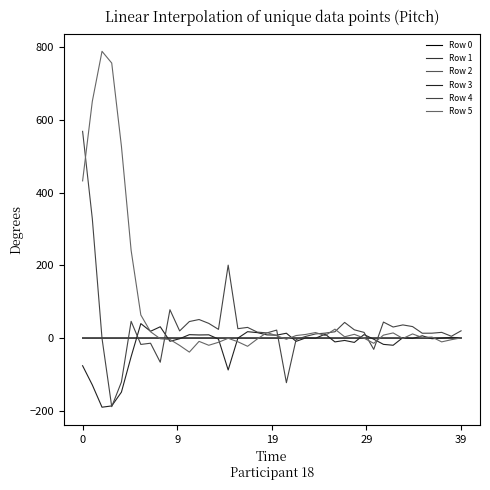

Rank the series by their maximum value, from lowest to highest.

Row 1, Row 0, Row 2, Row 3, Row 4, Row 5